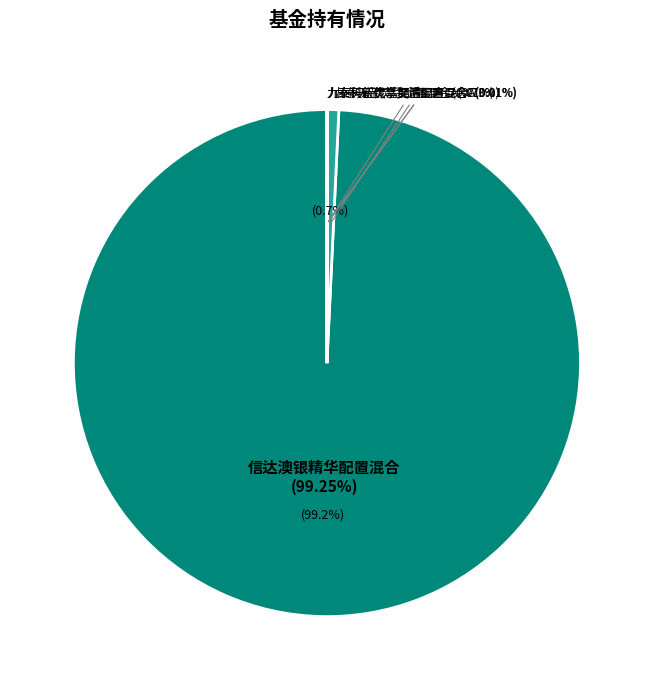

Which has a higher value, 九泰科新优享灵活配置混合C or 九泰天宝灵活配置混合A?

九泰天宝灵活配置混合A